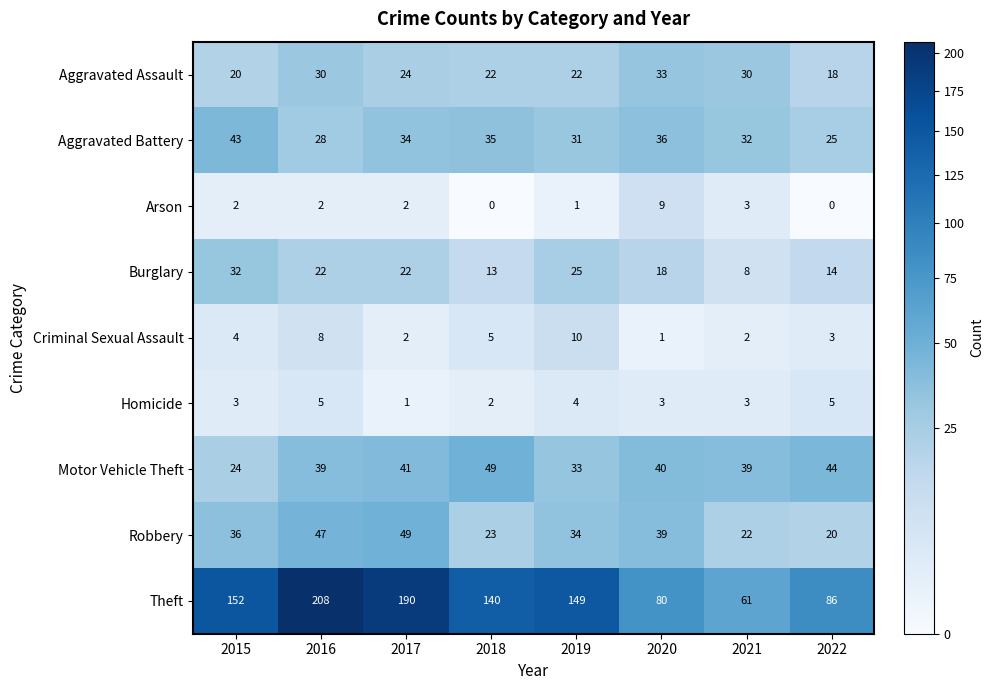

At which category is the sum across all series the highest?

2016